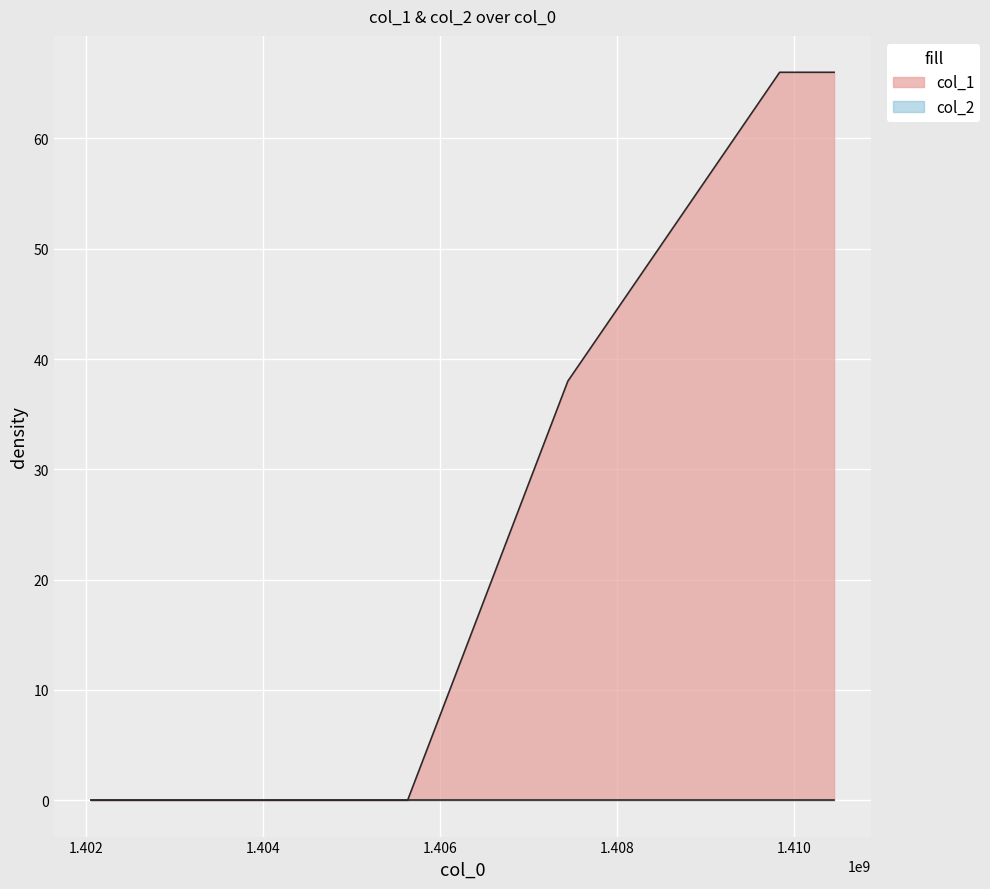

List the labels in order of value, largest first.

1409832445, 1410446846, 1407442069, 1402060050, 1405633373